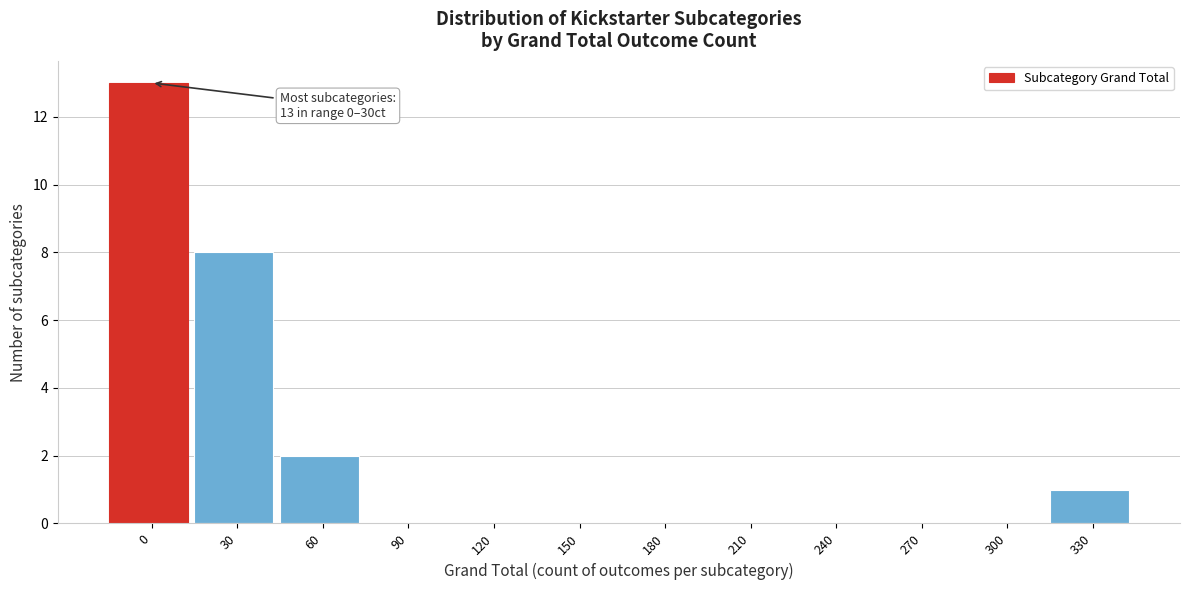

Reading left to right, transcribe all the data shown in this chart.

0=13	30=8	60=2	90=0	120=0	150=0	180=0	210=0	240=0	270=0	300=0	330=1